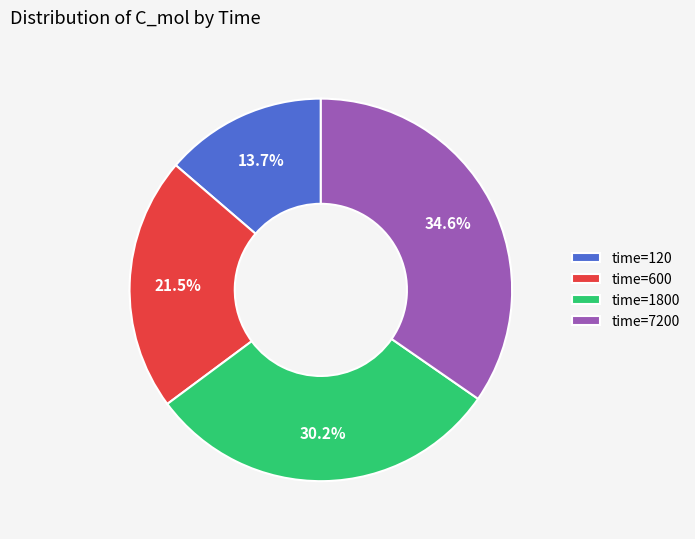

To the nearest percent, what is the average slice percentage?

25%